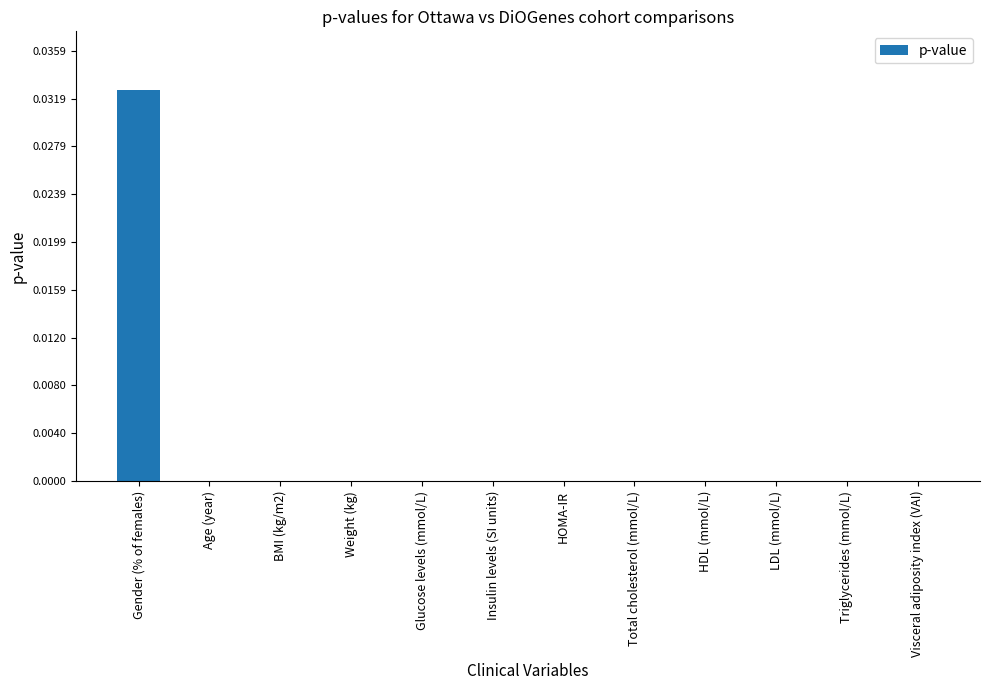

The value at BMI (kg/m2) is 0.0. True or false?

True